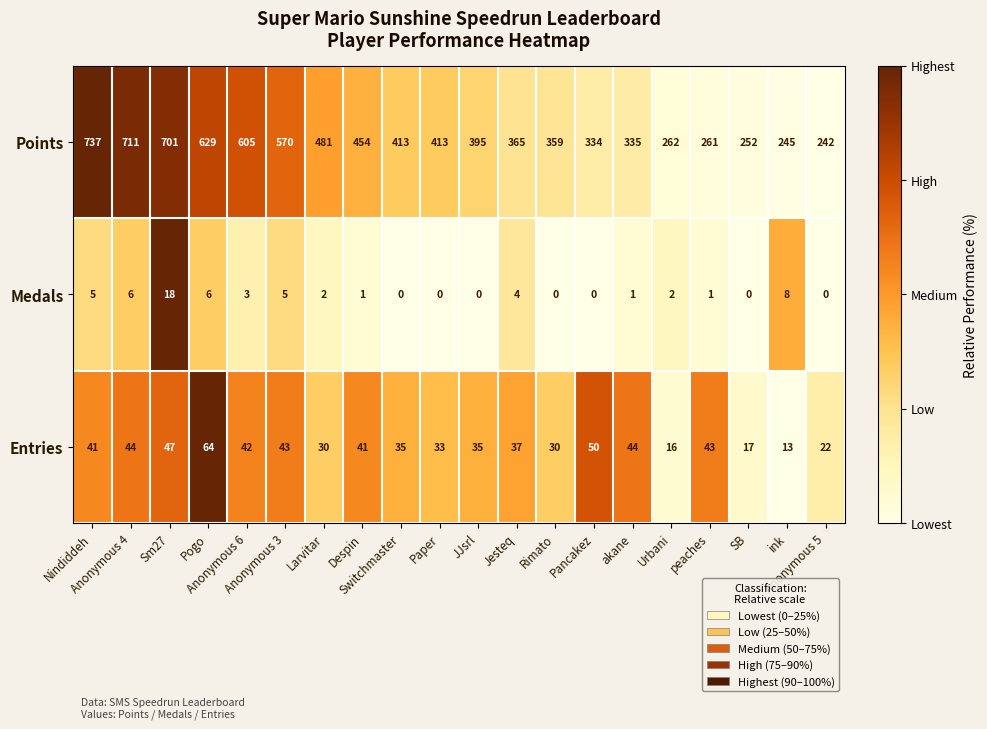

At how many categories does at least one series exceed 148?

20